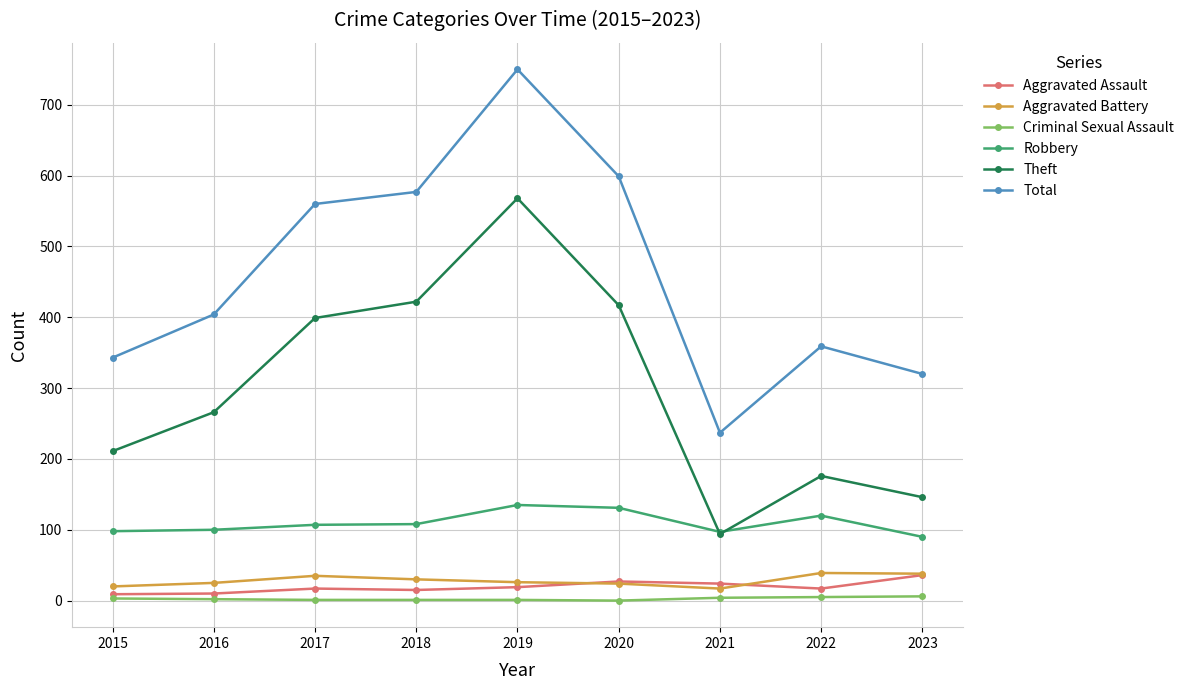

Rank the series at 2016 from highest to lowest value.

Total, Theft, Robbery, Aggravated Battery, Aggravated Assault, Criminal Sexual Assault